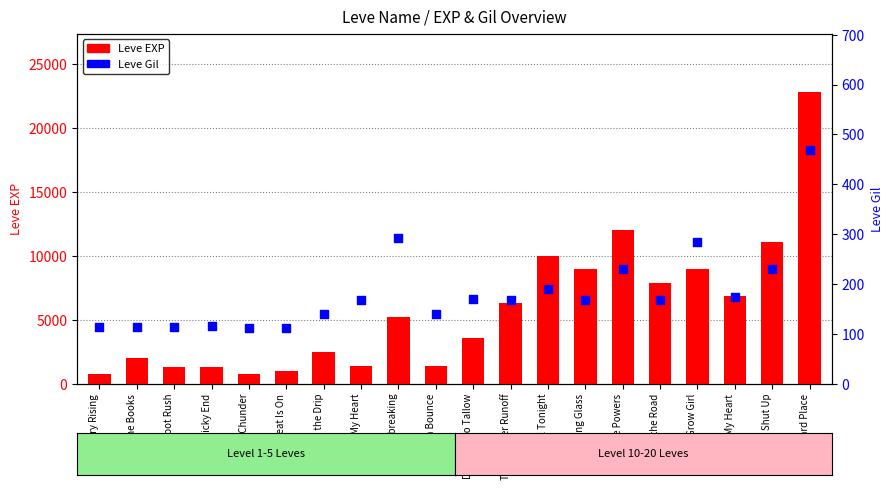

Is the value of Leve Gil at Met a Sticky End greater than the value of Leve EXP at Wand-full Tonight?

No